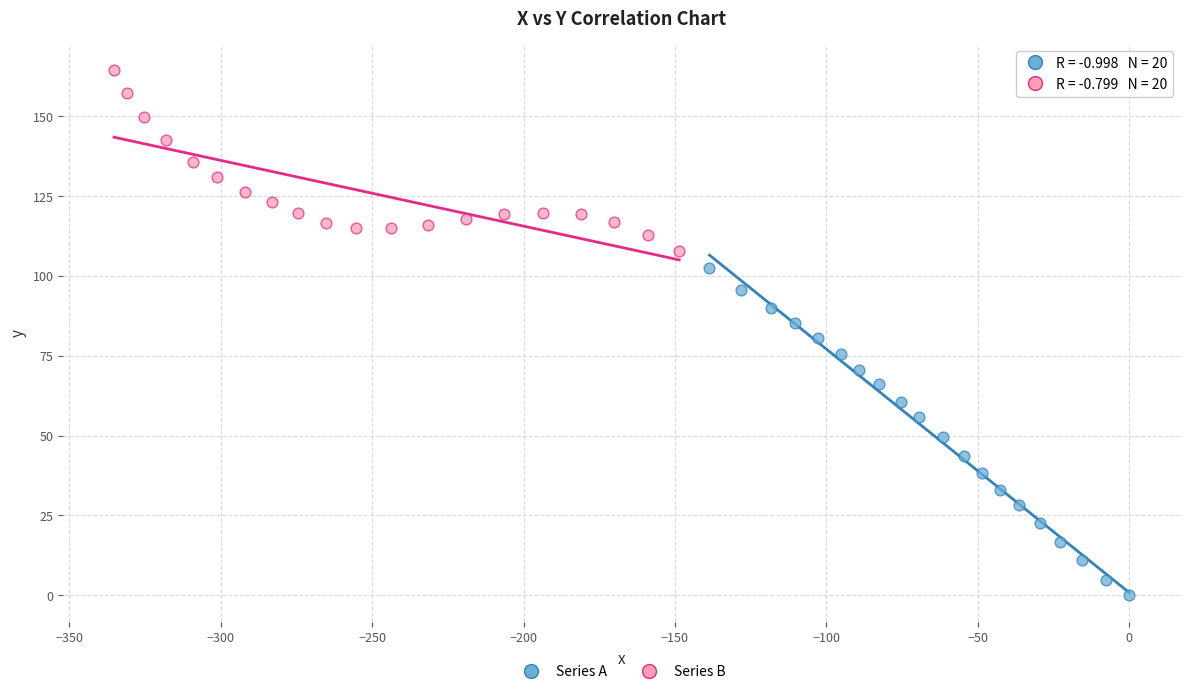

Which series contains the highest Y value?

Series B